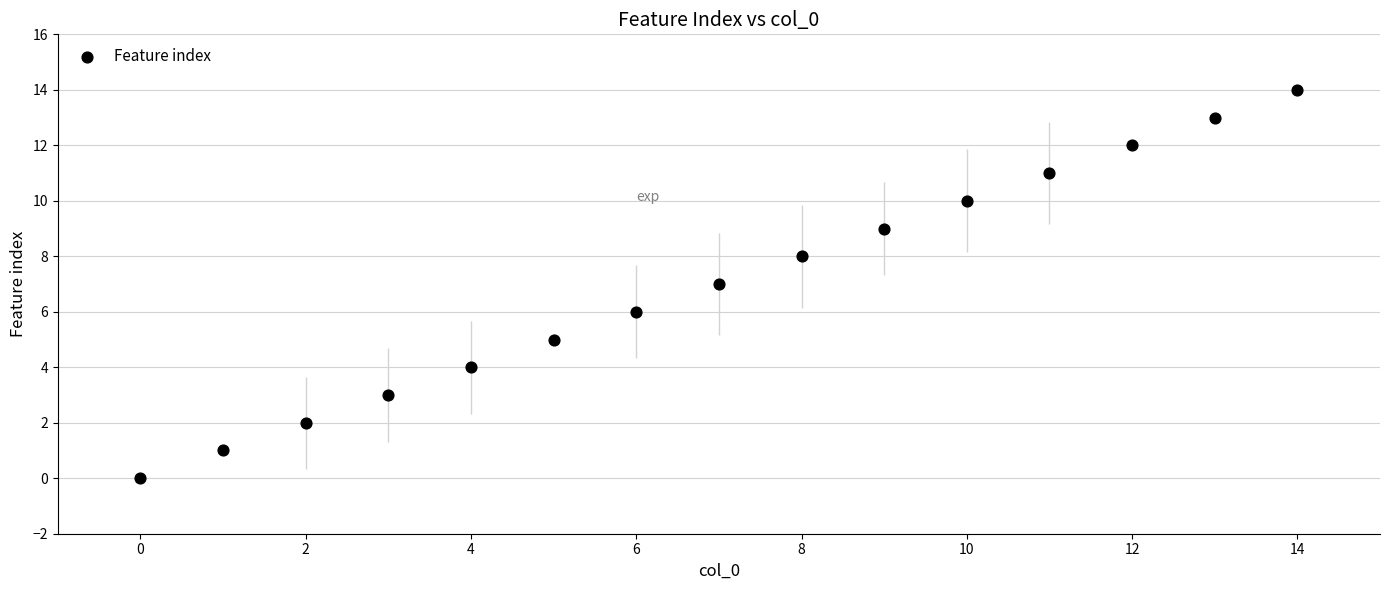

What is the range of Y values (max minus min)?

14